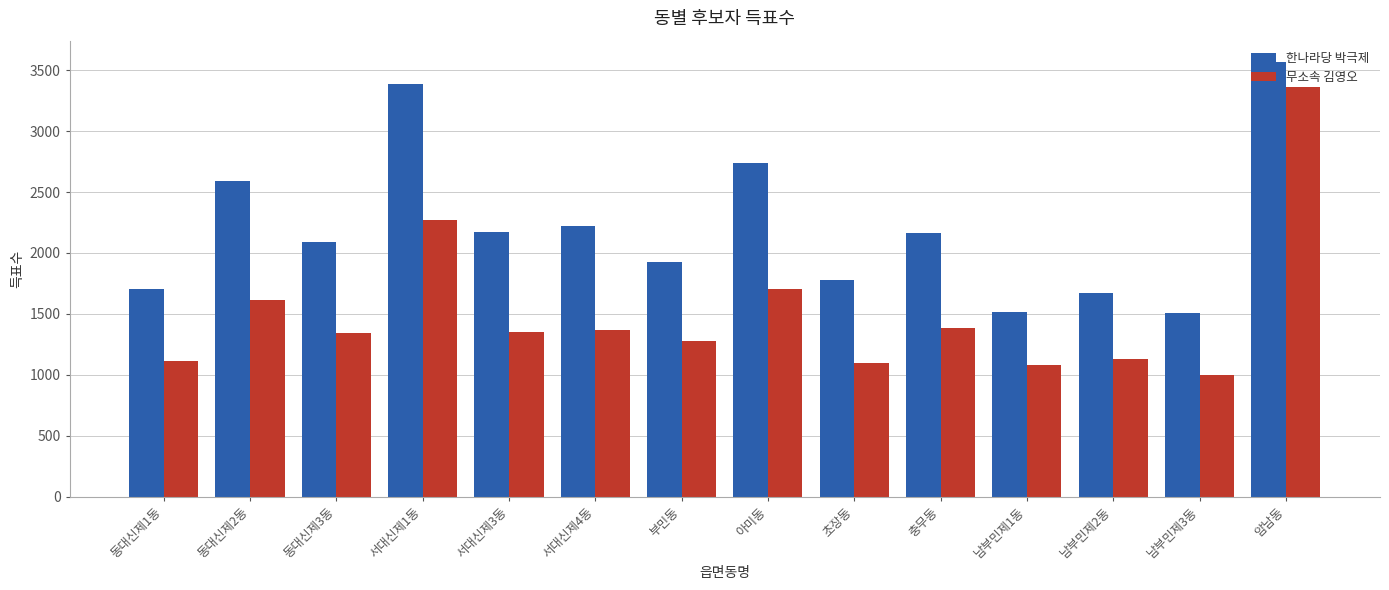

What is the smallest value displayed?

1002